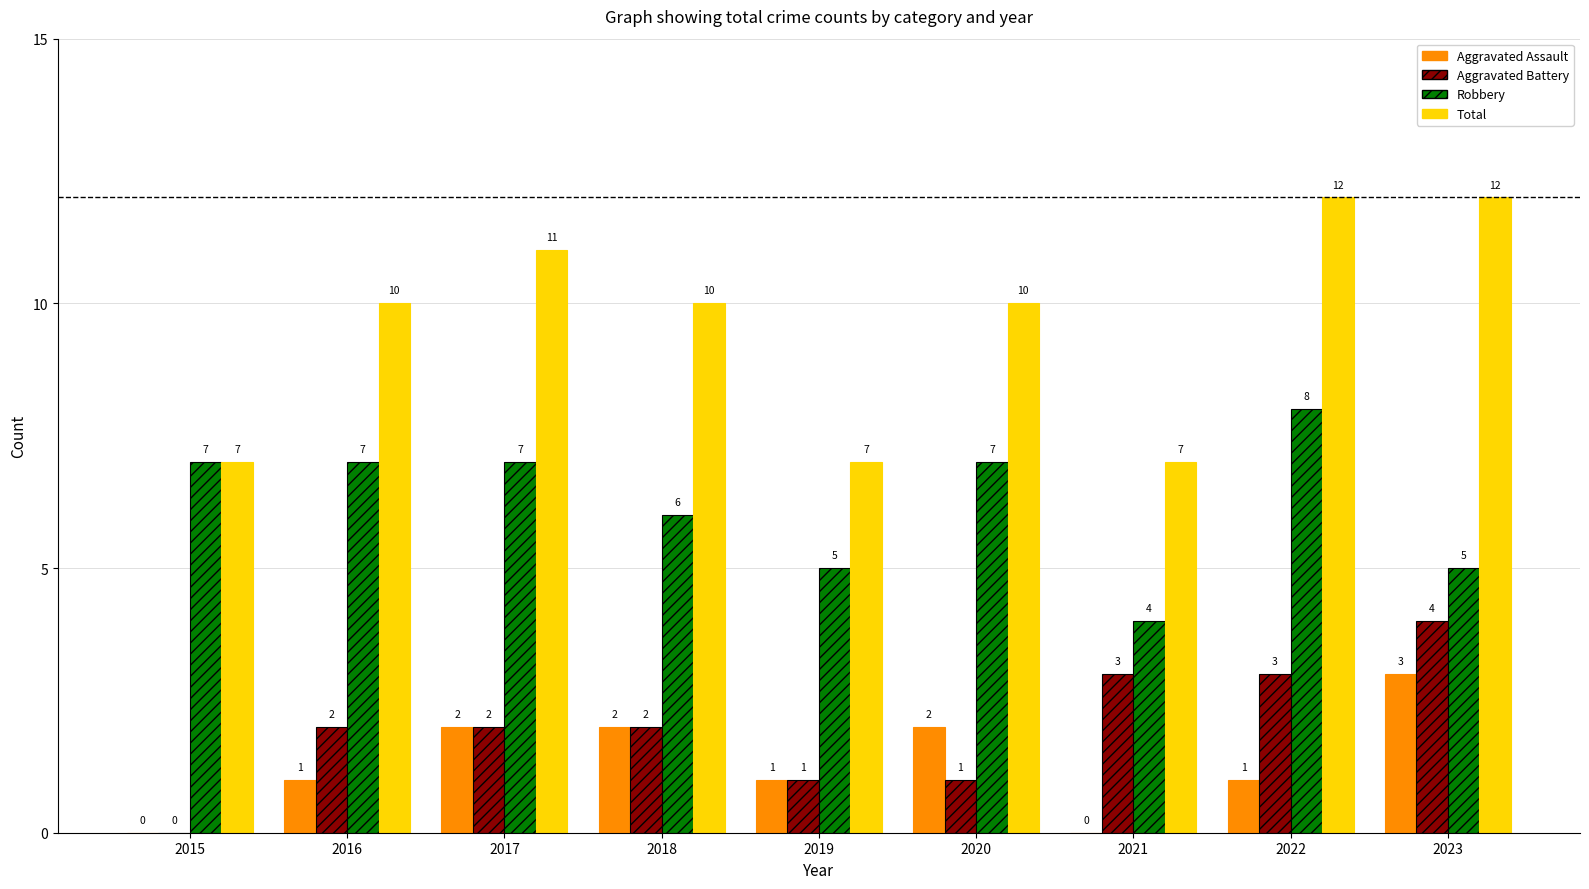

How many Total values are between 7 and 11?

7